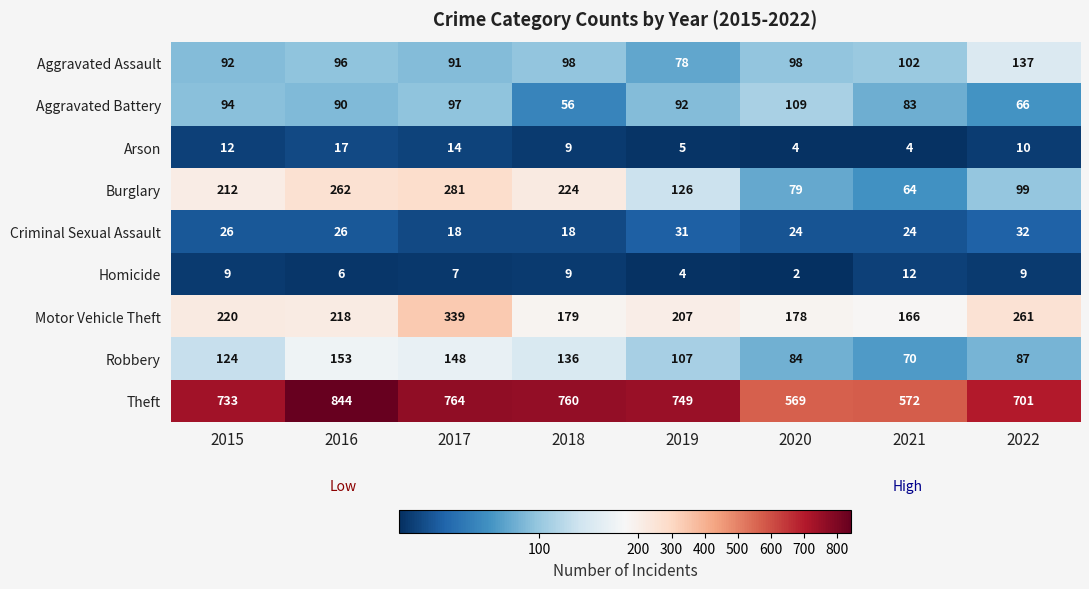

What is the spread (max minus min) of values at 2016?

838